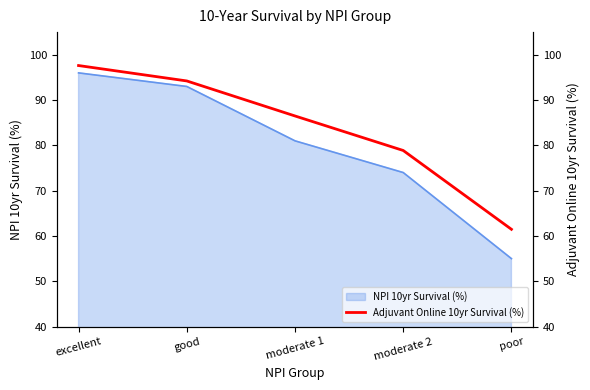

How many values are below 86?

2